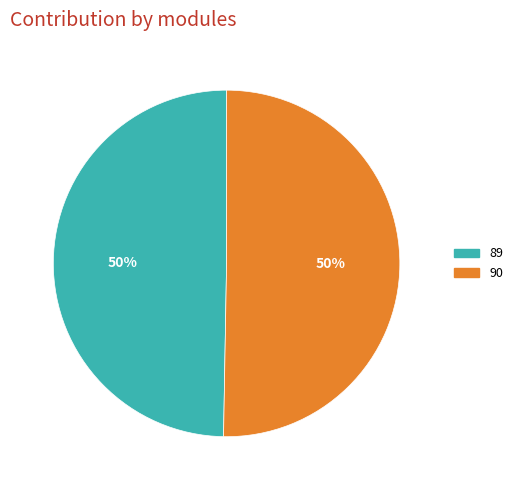

To the nearest percent, what percentage of the pie is 89?

50%